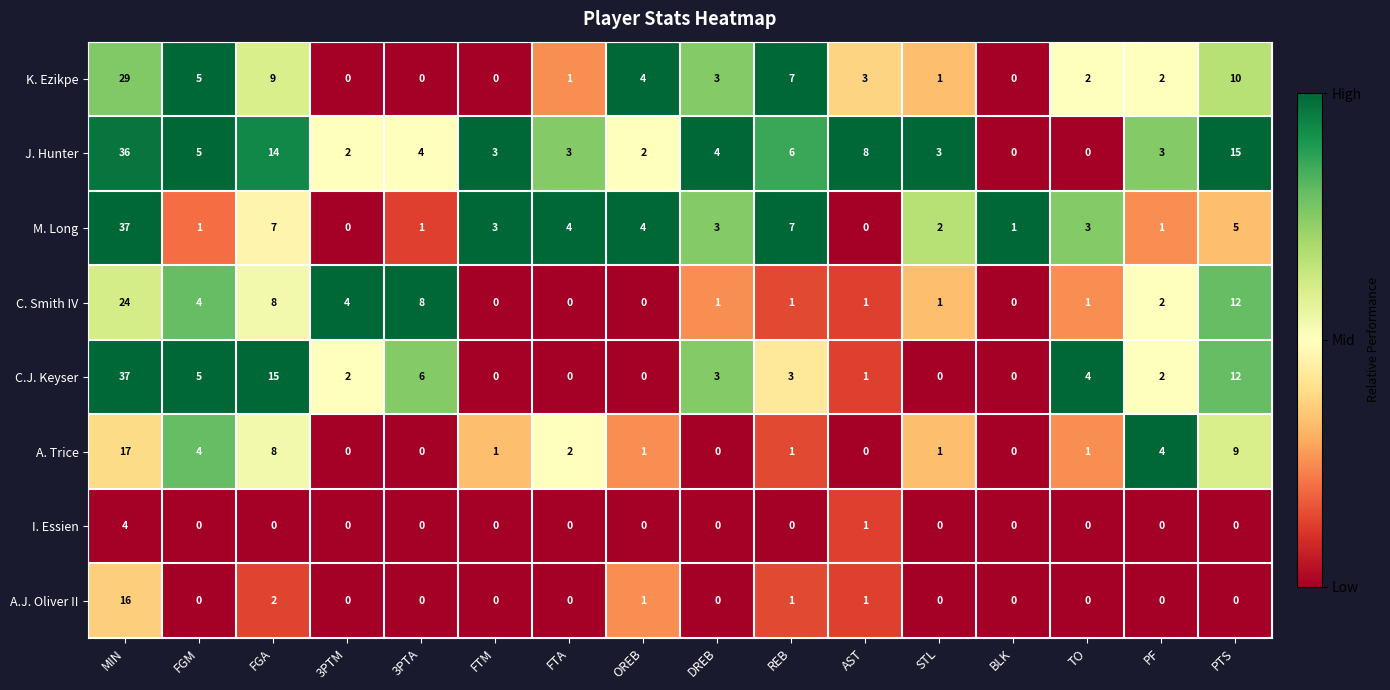

At which label does C. Smith IV reach its peak?

MIN